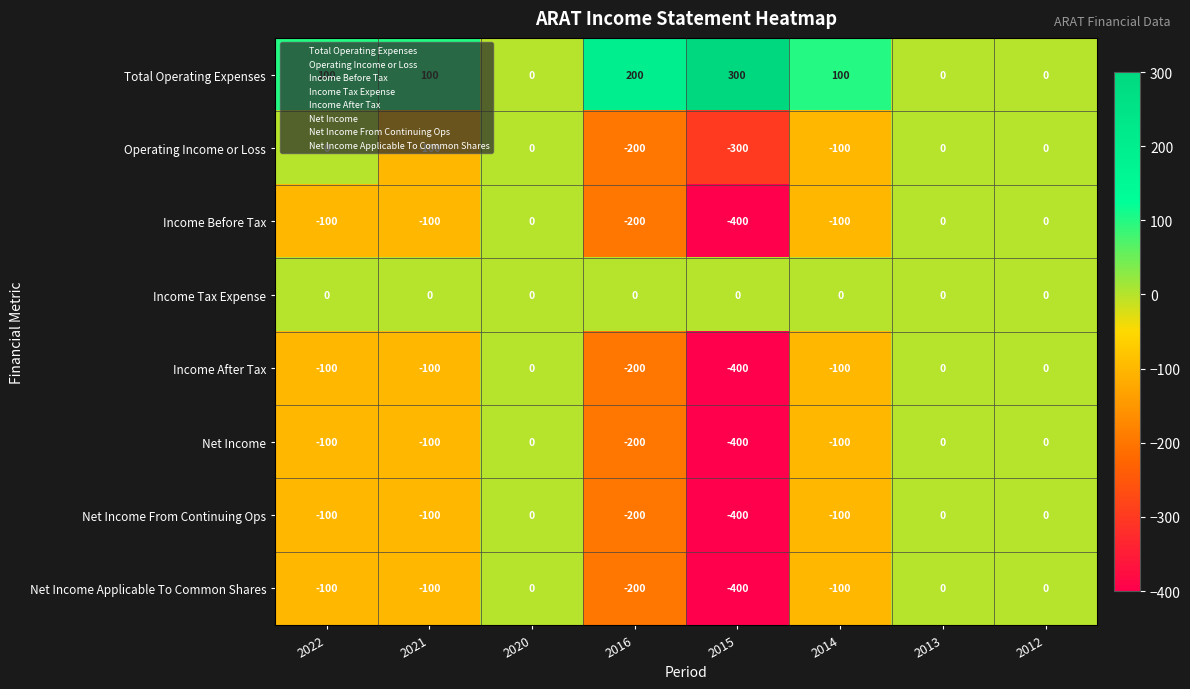

What is the difference between the Total Operating Expenses values at 2022 and 2015?

200